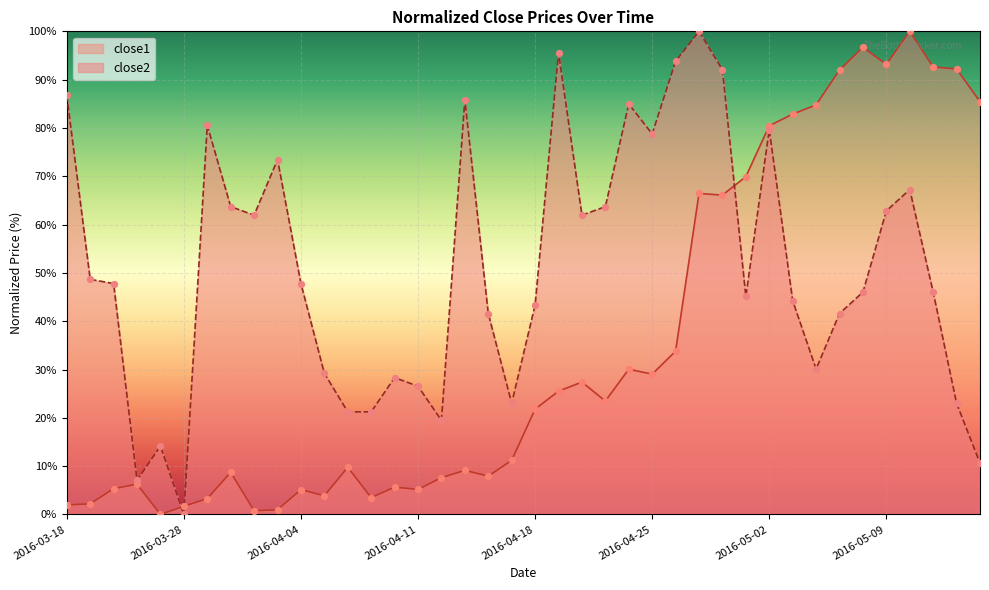

Which series reaches the minimum Y coordinate?

close1